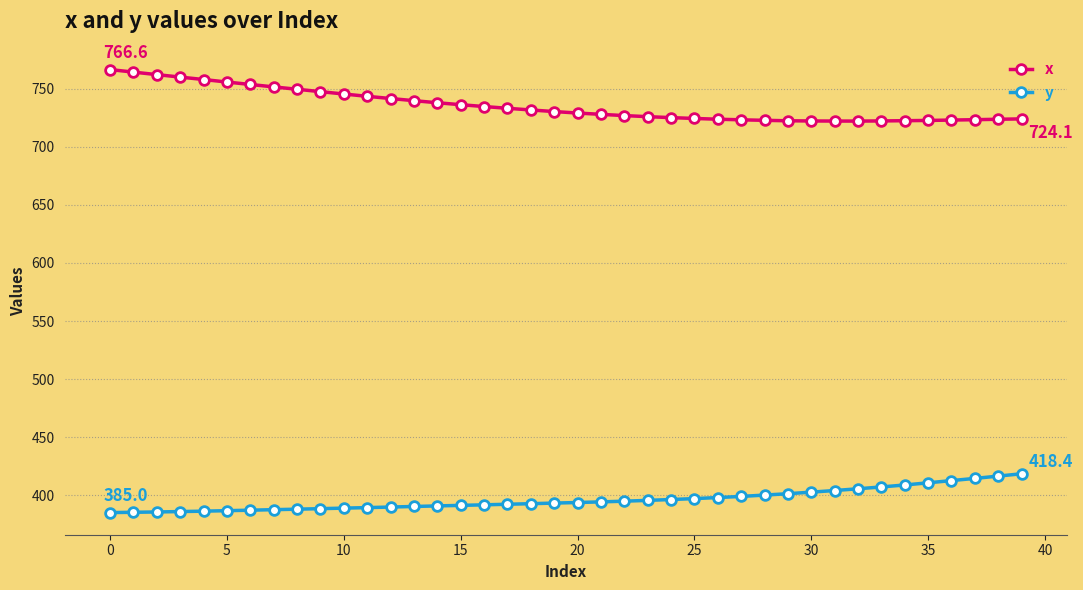

Rank the series by their maximum value, from highest to lowest.

x, y